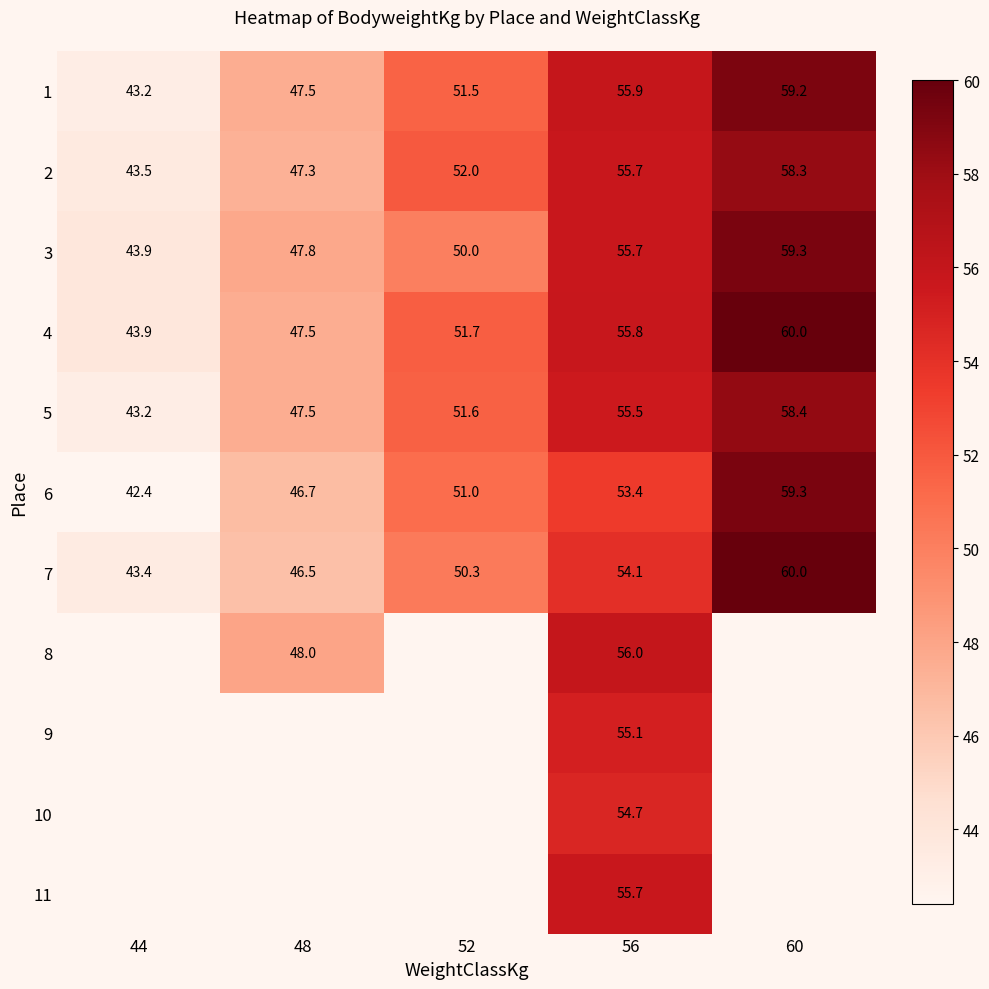

Is the value of 6 at 48 greater than the value of 4 at 48?

No